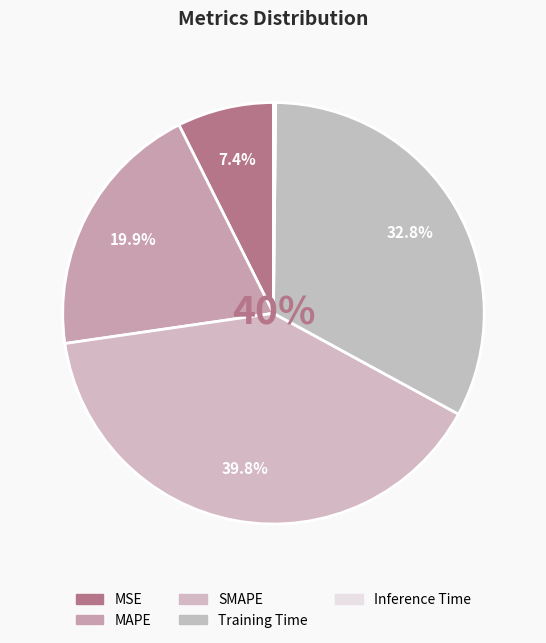

How many slices are in this pie chart?

5